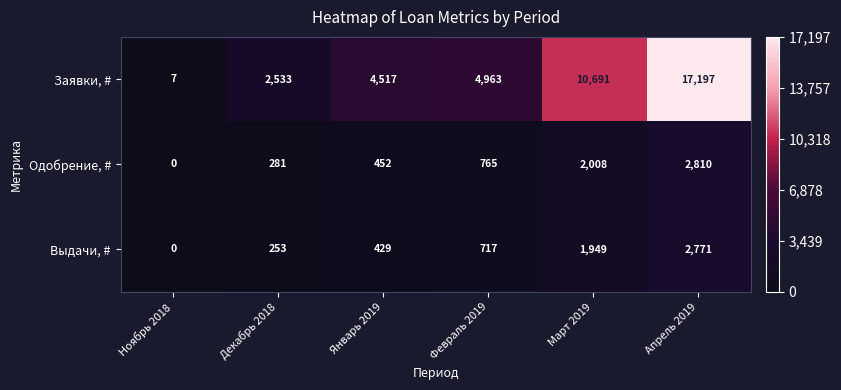

What is the maximum value for Заявки, #?

17197